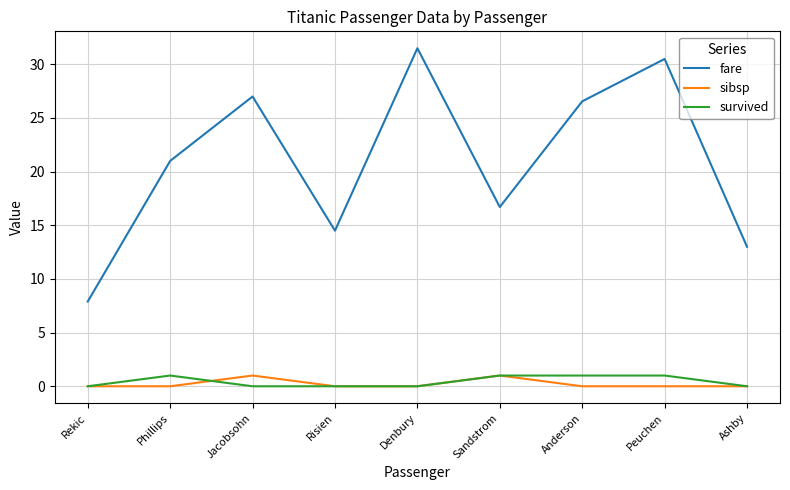

What is the difference between the maximum and second lowest values in the sibsp series?

1.0